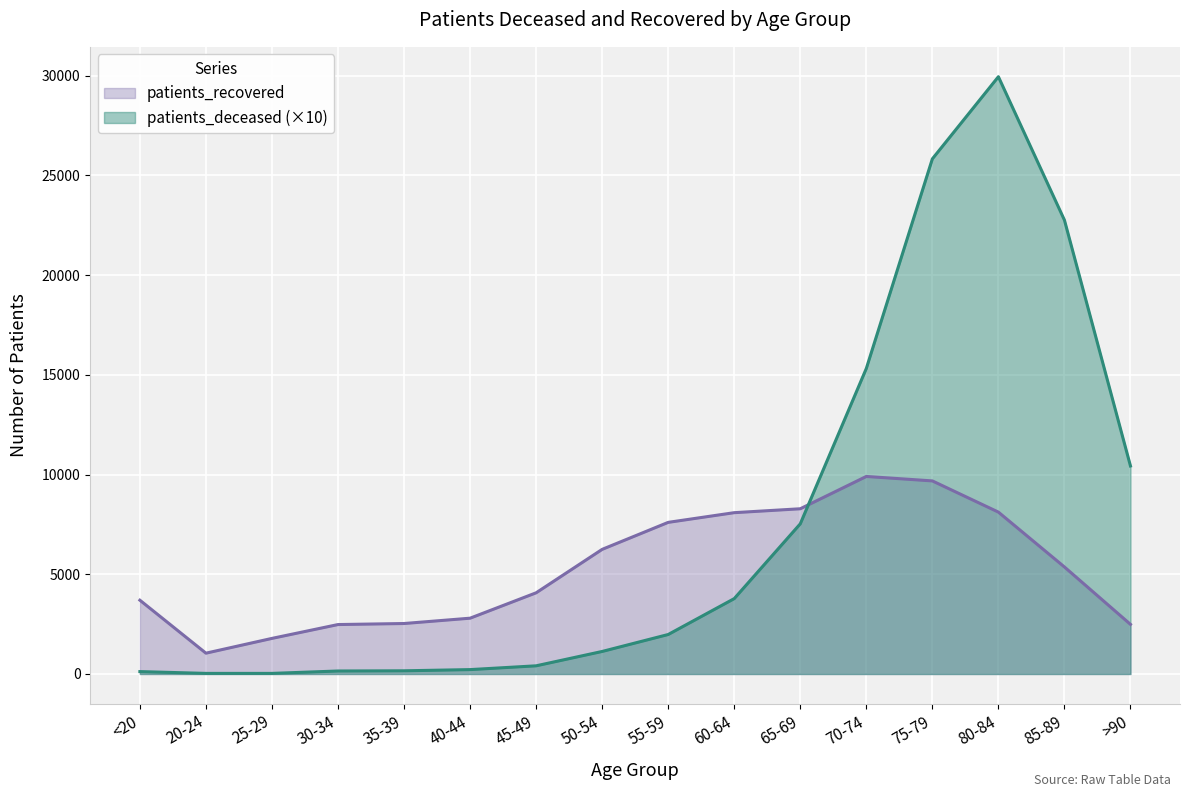

What is the label of the 6th point from the left?

40-44